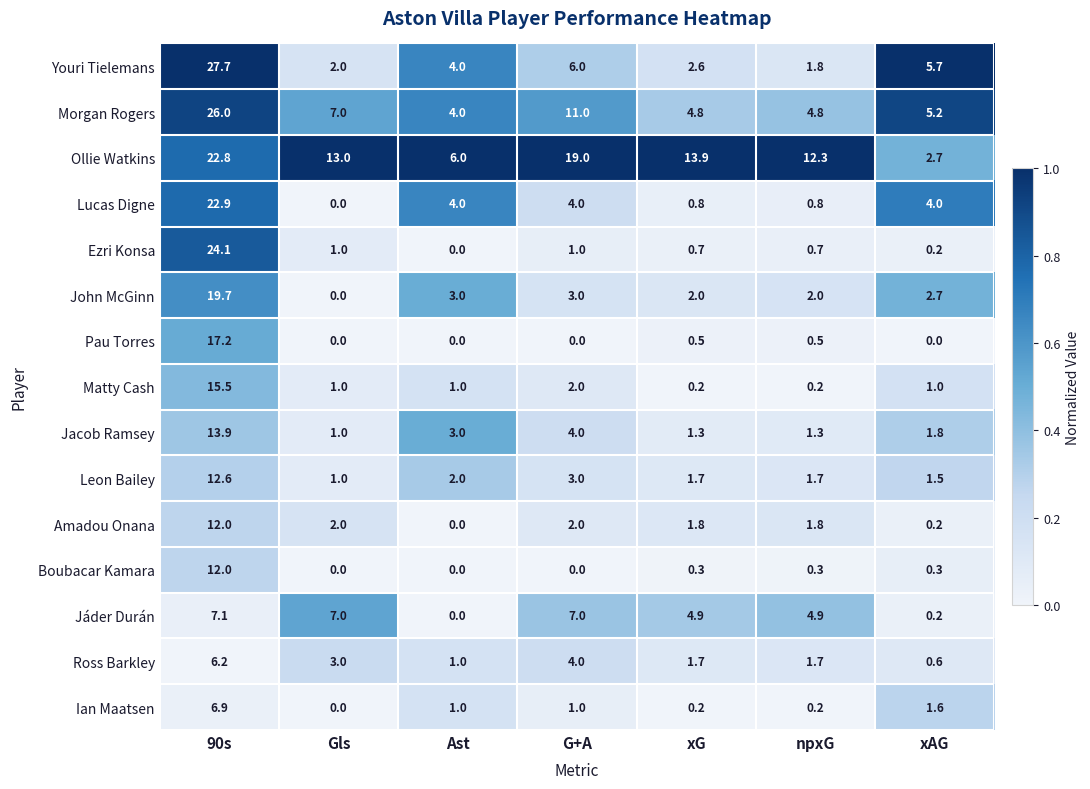

Count the number of data series in this chart.

15